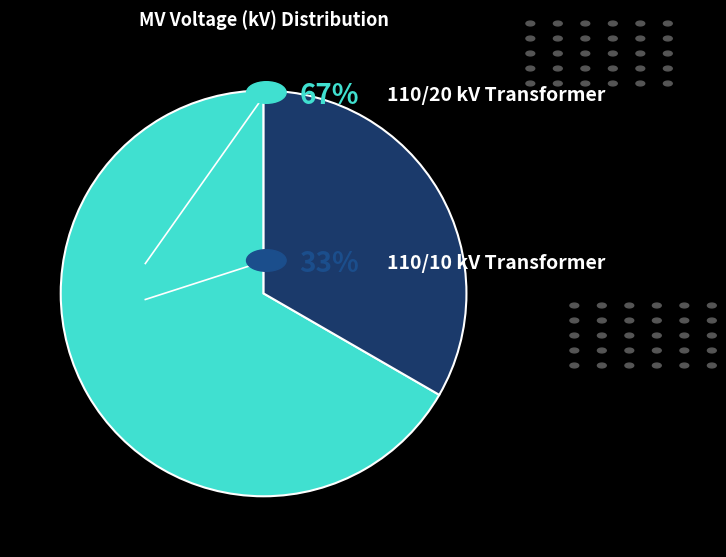

Is there a majority slice in this chart?

Yes